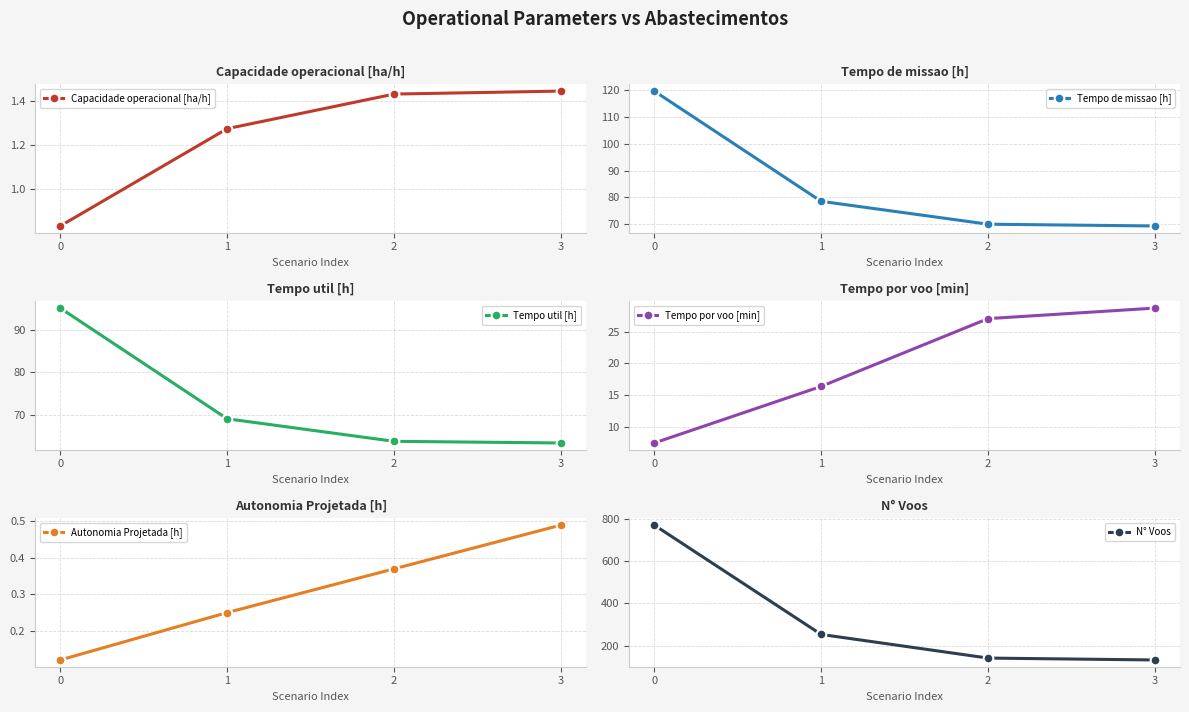

True or false: Tempo util [h] and N° Voos cross at least once.

False